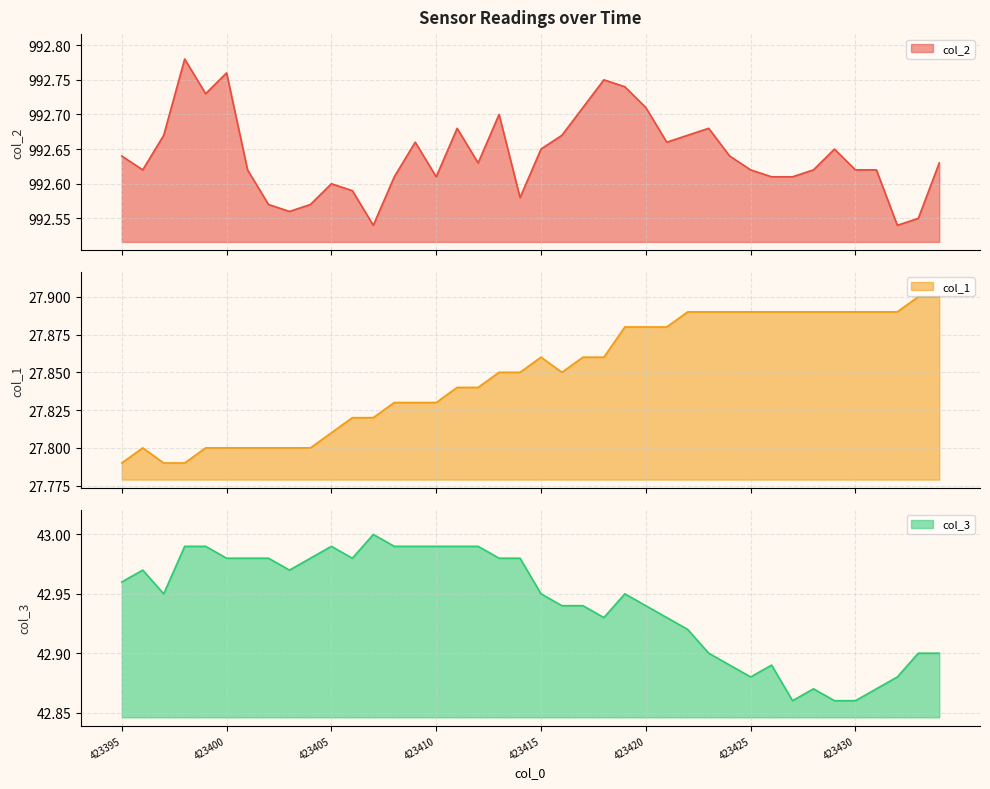

How many col_2 values are between 992 and 993?

40